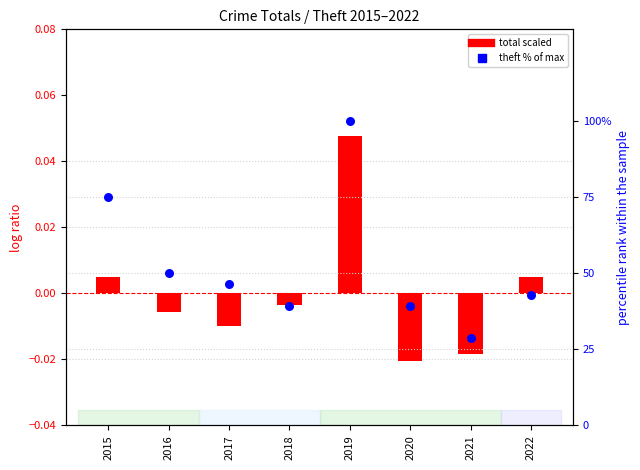

Which series reaches the minimum Y coordinate?

total scaled